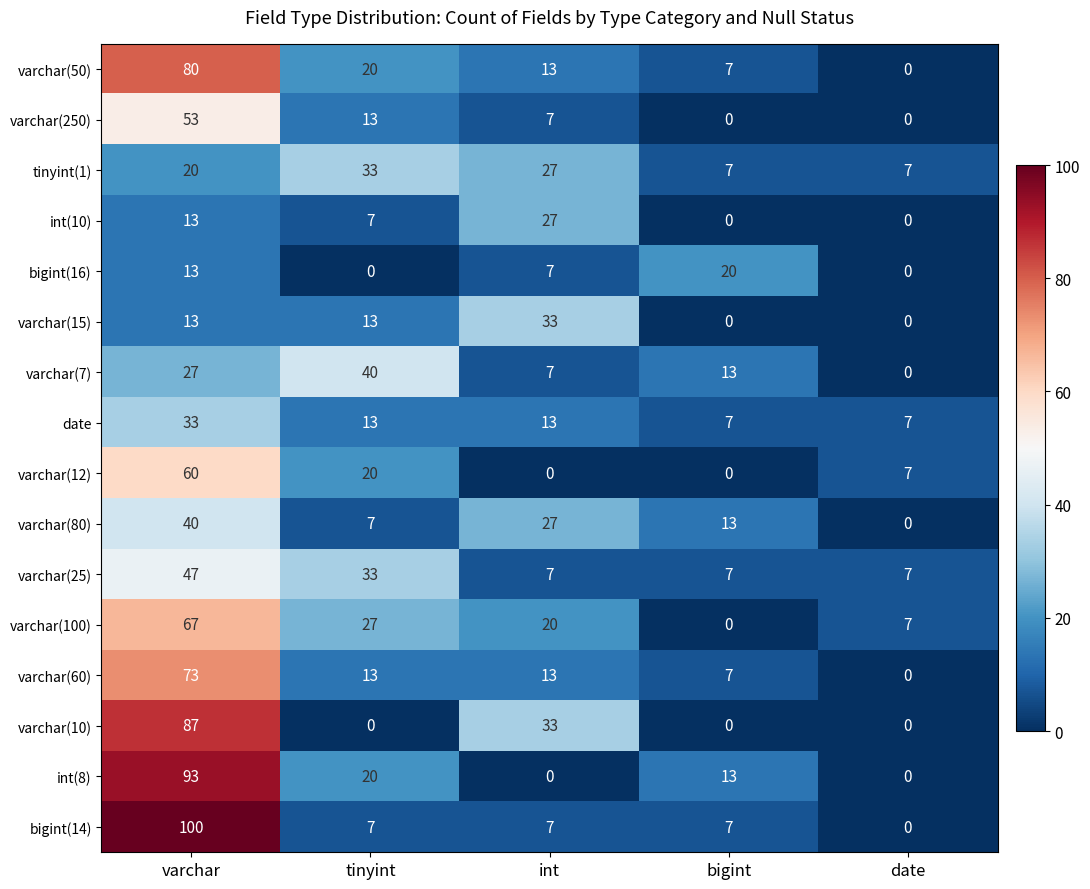

How many varchar(100) values are between 7 and 27?

3